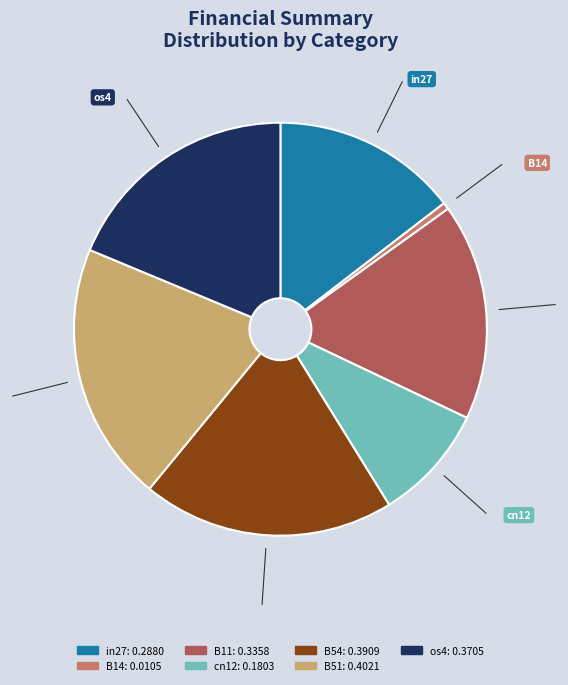

Is it true that B11 is 17% of the pie?

True